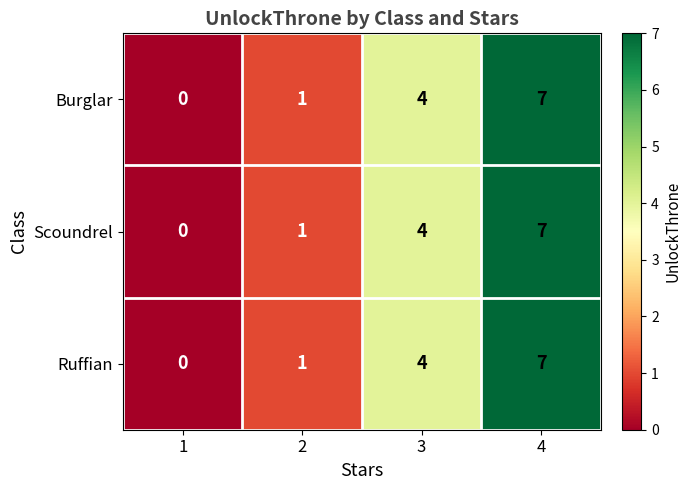

At how many categories does at least one series exceed 2?

2